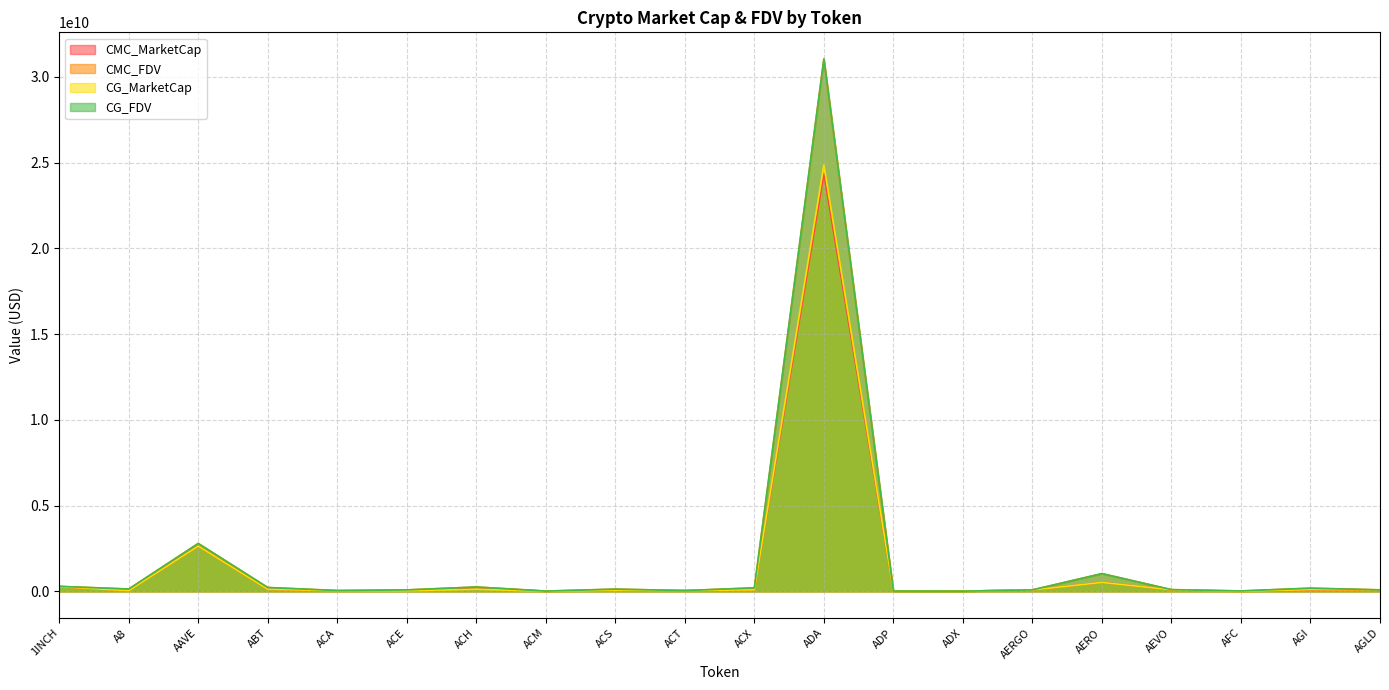

Count the number of data series in this chart.

4